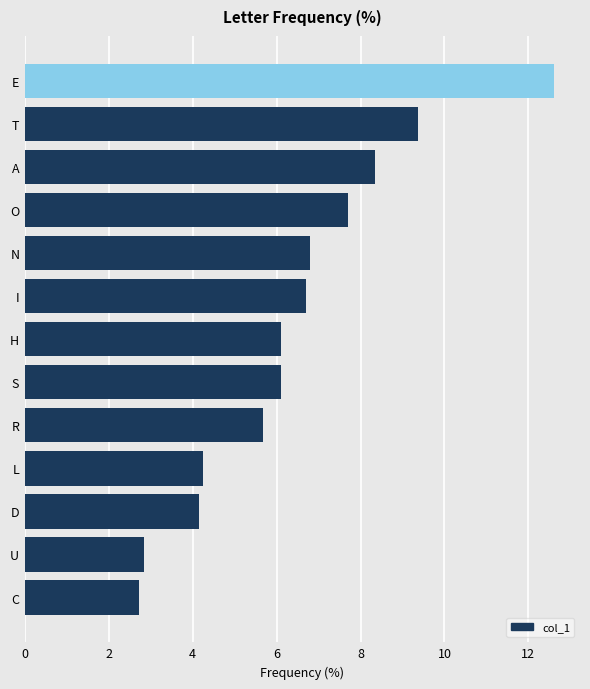

What is the maximum value shown in the chart?

12.6